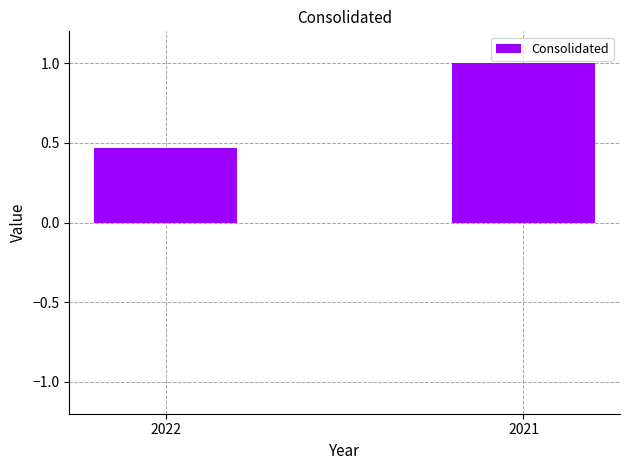

What is the change in value from 2022 to 2021?

+0.5